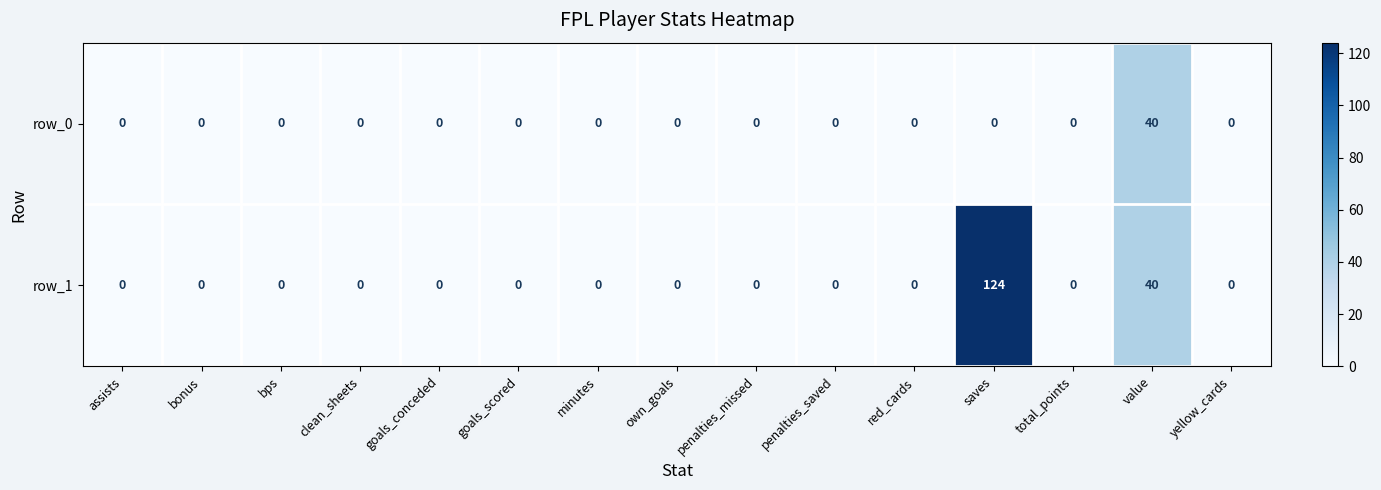

What is the maximum value for row_0?

40